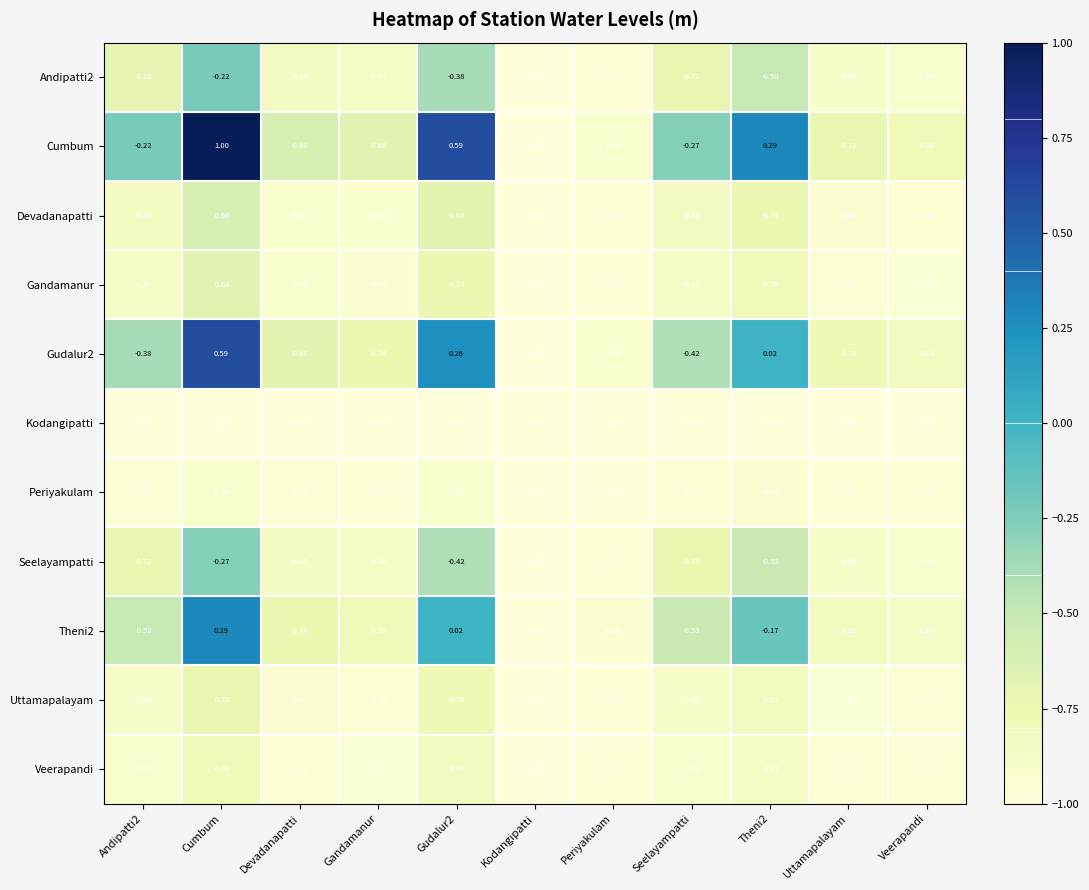

Which series has the largest total across all categories?

Cumbum